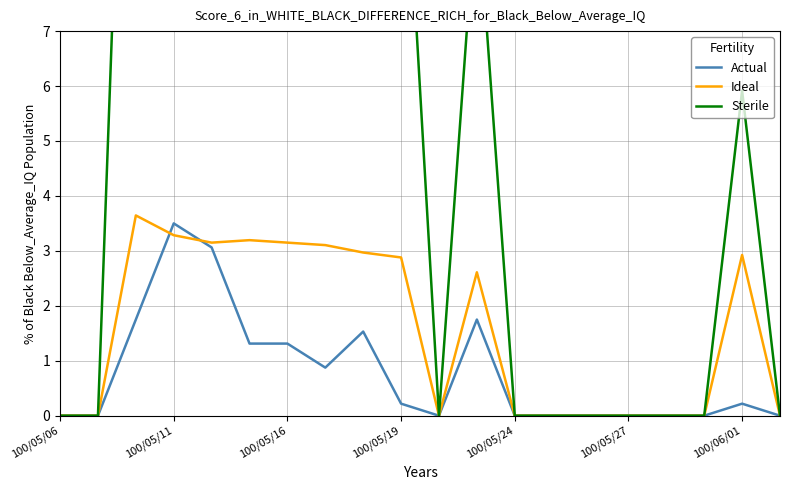

Reading left to right, extract all data points from this chart.

Actual: 0.0	0.0	1.8	3.5	3.1	1.3	1.3	0.9	1.5	0.2	0.0	1.8	0.0	0.0	0.0	0.0	0.0	0.0	0.2	0.0
Ideal: 0.0	0.0	3.6	3.3	3.1	3.2	3.1	3.1	3.0	2.9	0.0	2.6	0.0	0.0	0.0	0.0	0.0	0.0	2.9	0.0
Sterile: 0.0	0.0	18.9	16.2	15.0	15.9	14.8	13.8	12.5	11.9	0.0	9.5	0.0	0.0	0.0	0.0	0.0	0.0	5.9	0.0